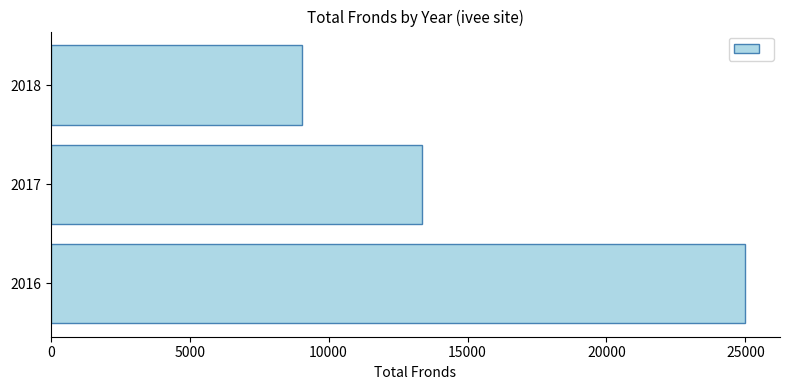

What is the minimum value shown in the chart?

9051